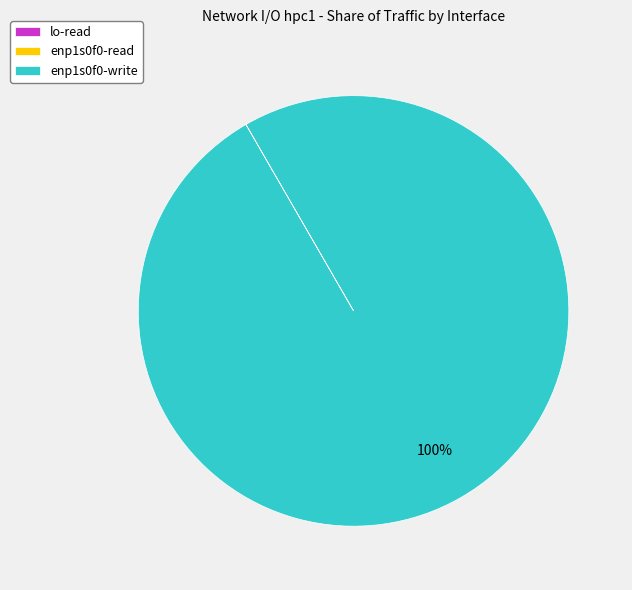

To the nearest percent, what is the average slice percentage?

33%